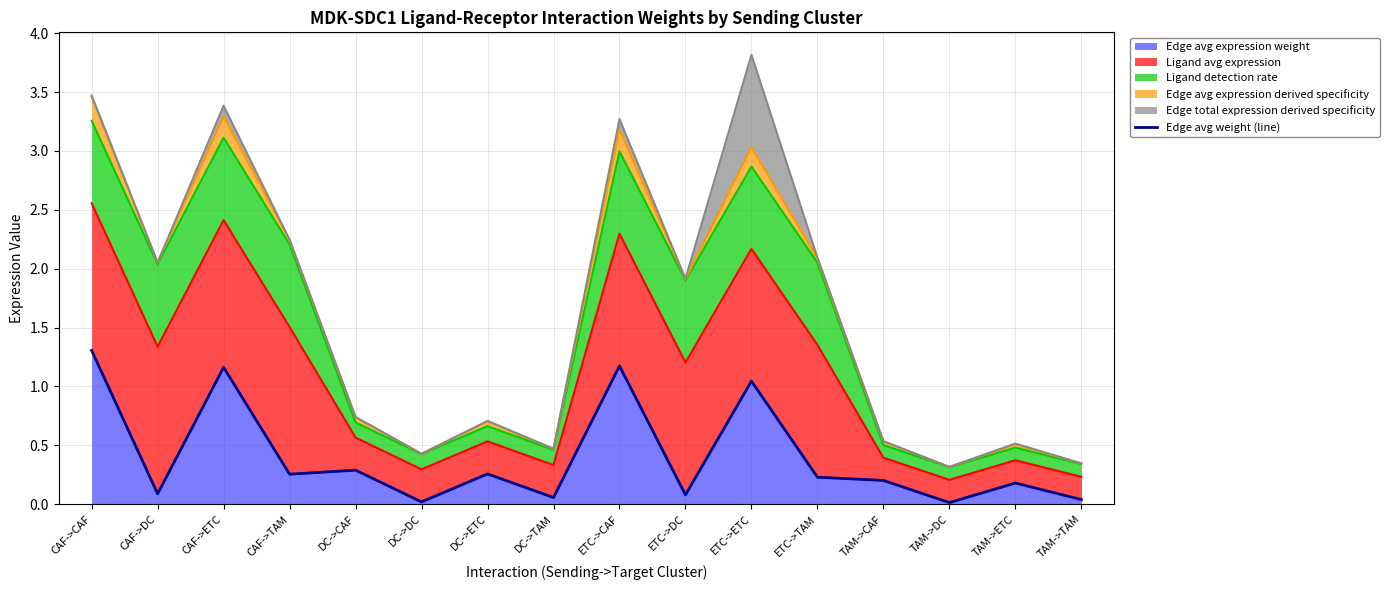

Where is the data nearest to the value 0?

TAM->DC